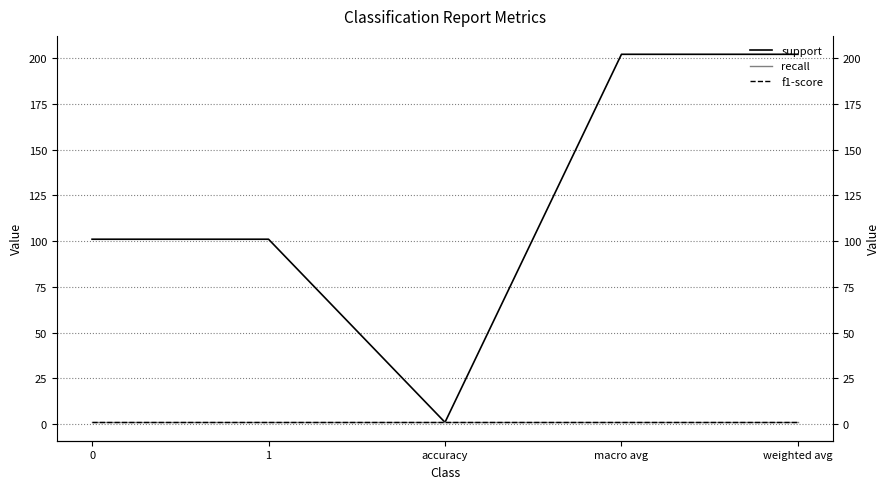

True or false: support and f1-score cross at least once.

False